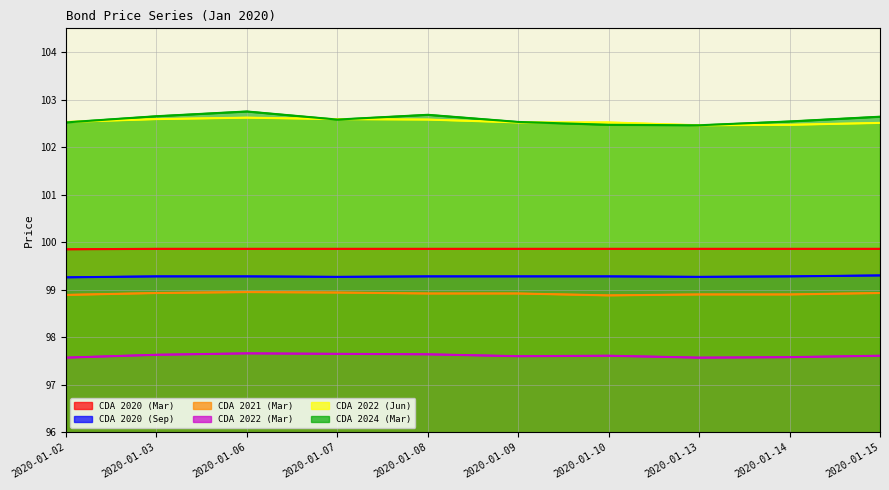

Reading left to right, what are all the values shown in this chart?

Line: CDA 2020 (Mar): 2020-01-02=99.8	2020-01-03=99.9	2020-01-06=99.9	2020-01-07=99.9	2020-01-08=99.9	2020-01-09=99.9	2020-01-10=99.9	2020-01-13=99.9	2020-01-14=99.9	2020-01-15=99.9
Line: CDA 2020 (Sep): 2020-01-02=99.3	2020-01-03=99.3	2020-01-06=99.3	2020-01-07=99.3	2020-01-08=99.3	2020-01-09=99.3	2020-01-10=99.3	2020-01-13=99.3	2020-01-14=99.3	2020-01-15=99.3
Line: CDA 2021 (Mar): 2020-01-02=98.9	2020-01-03=98.9	2020-01-06=99.0	2020-01-07=98.9	2020-01-08=98.9	2020-01-09=98.9	2020-01-10=98.9	2020-01-13=98.9	2020-01-14=98.9	2020-01-15=98.9
Line: CDA 2022 (Mar): 2020-01-02=97.6	2020-01-03=97.6	2020-01-06=97.7	2020-01-07=97.7	2020-01-08=97.6	2020-01-09=97.6	2020-01-10=97.6	2020-01-13=97.6	2020-01-14=97.6	2020-01-15=97.6
Line: CDA 2022 (Jun): 2020-01-02=102.5	2020-01-03=102.6	2020-01-06=102.6	2020-01-07=102.6	2020-01-08=102.6	2020-01-09=102.5	2020-01-10=102.5	2020-01-13=102.5	2020-01-14=102.5	2020-01-15=102.5
Line: CDA 2024 (Mar): 2020-01-02=102.5	2020-01-03=102.7	2020-01-06=102.8	2020-01-07=102.6	2020-01-08=102.7	2020-01-09=102.5	2020-01-10=102.5	2020-01-13=102.5	2020-01-14=102.5	2020-01-15=102.6